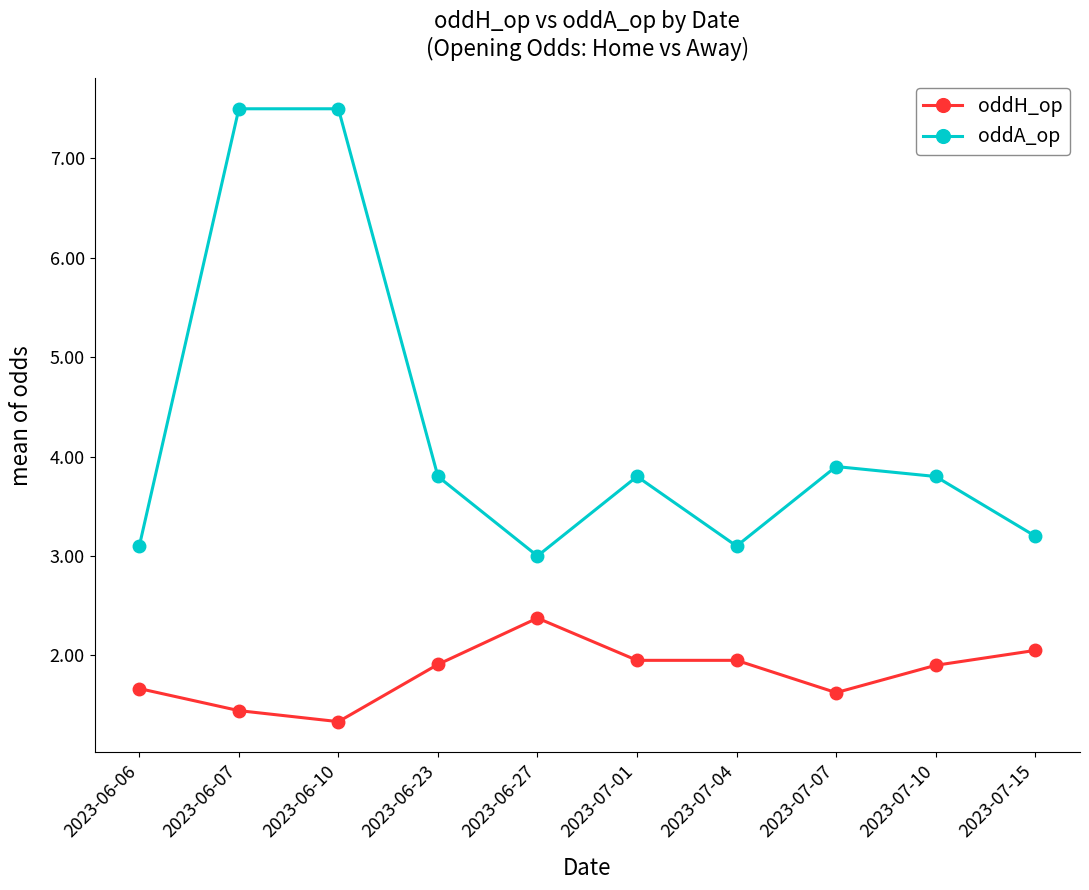

Which series changed the most between 2023-06-23 and 2023-06-27?

oddA_op